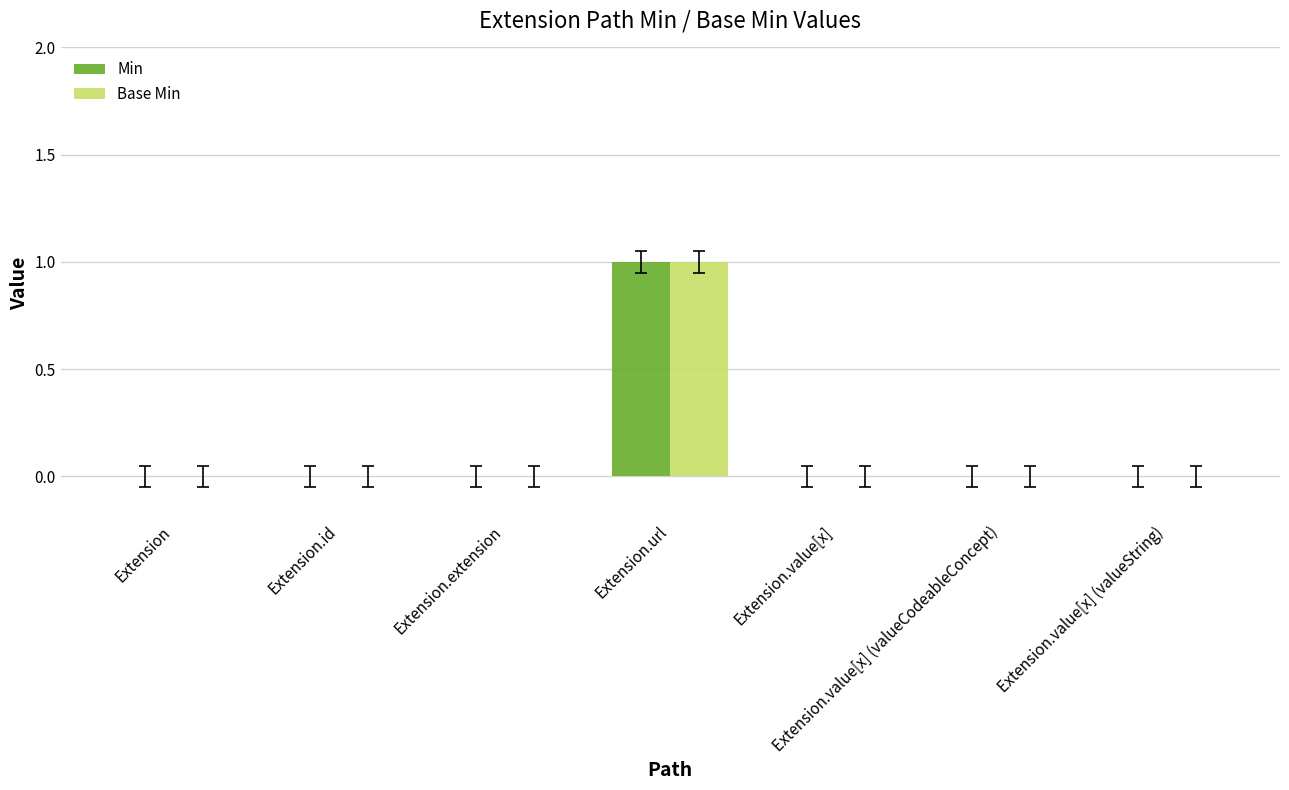

At which category is the sum across all series the highest?

Extension.url